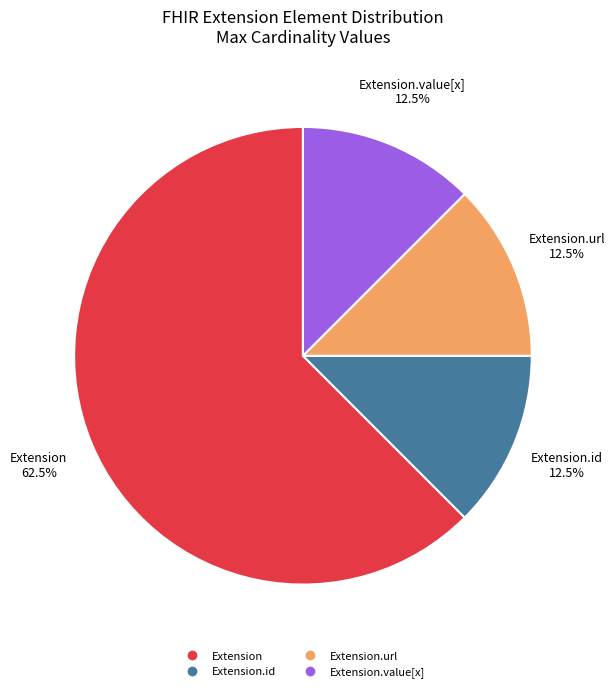

Is there a majority slice in this chart?

Yes